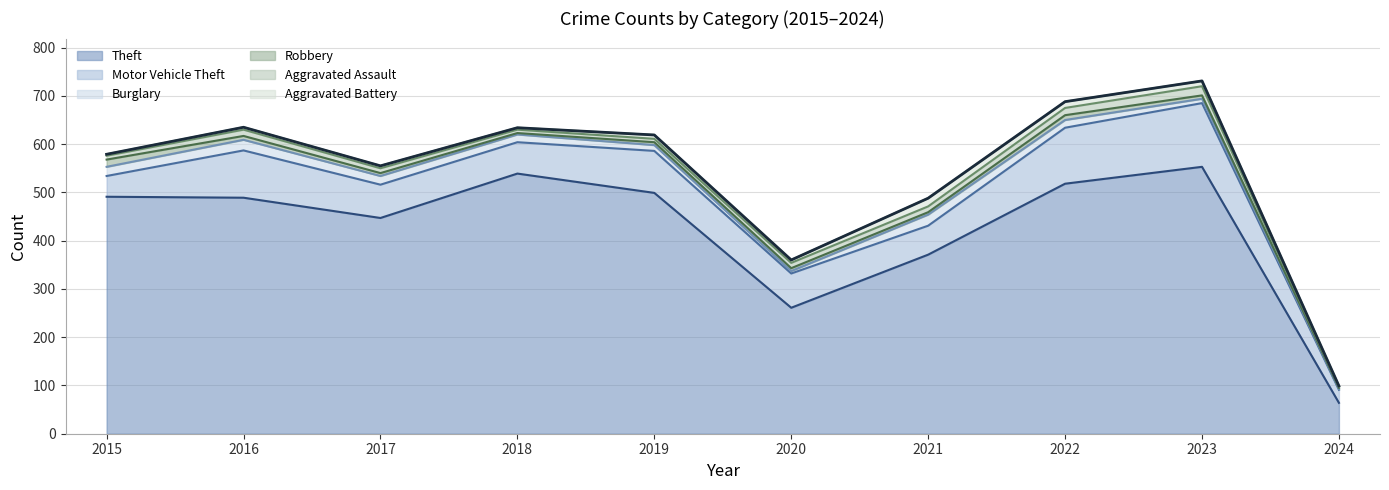

What is the total value across all series at 2018?

634